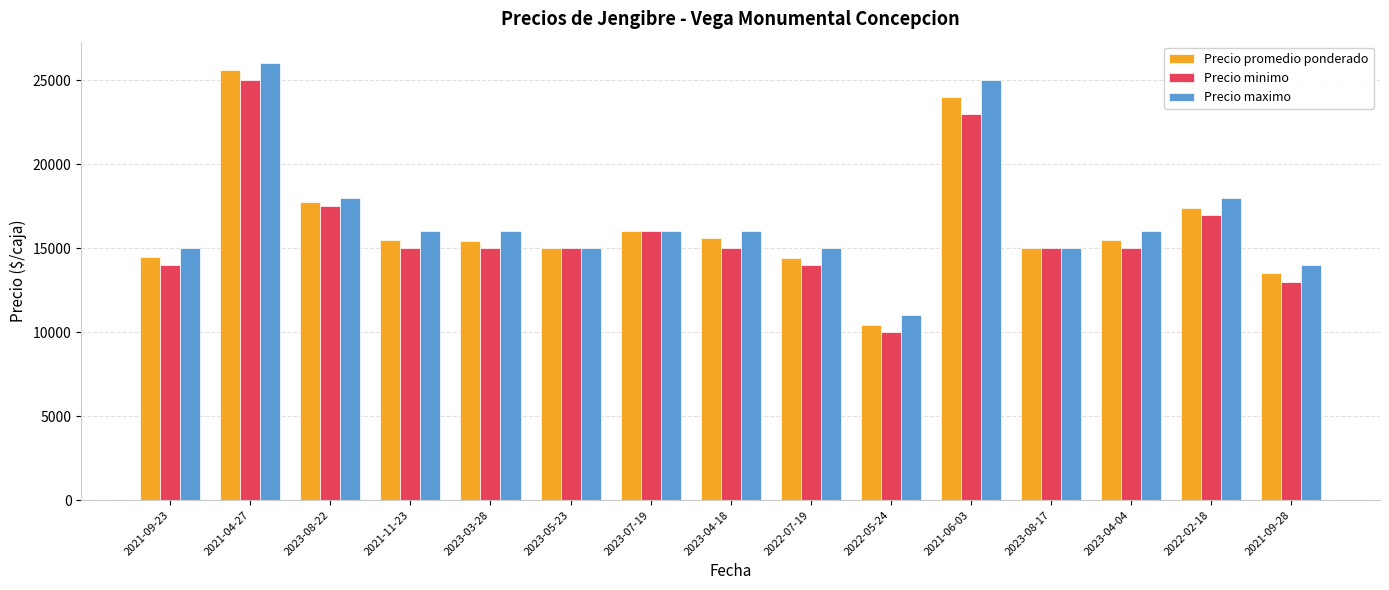

What is the label of the 5th bar from the left?

2023-03-28